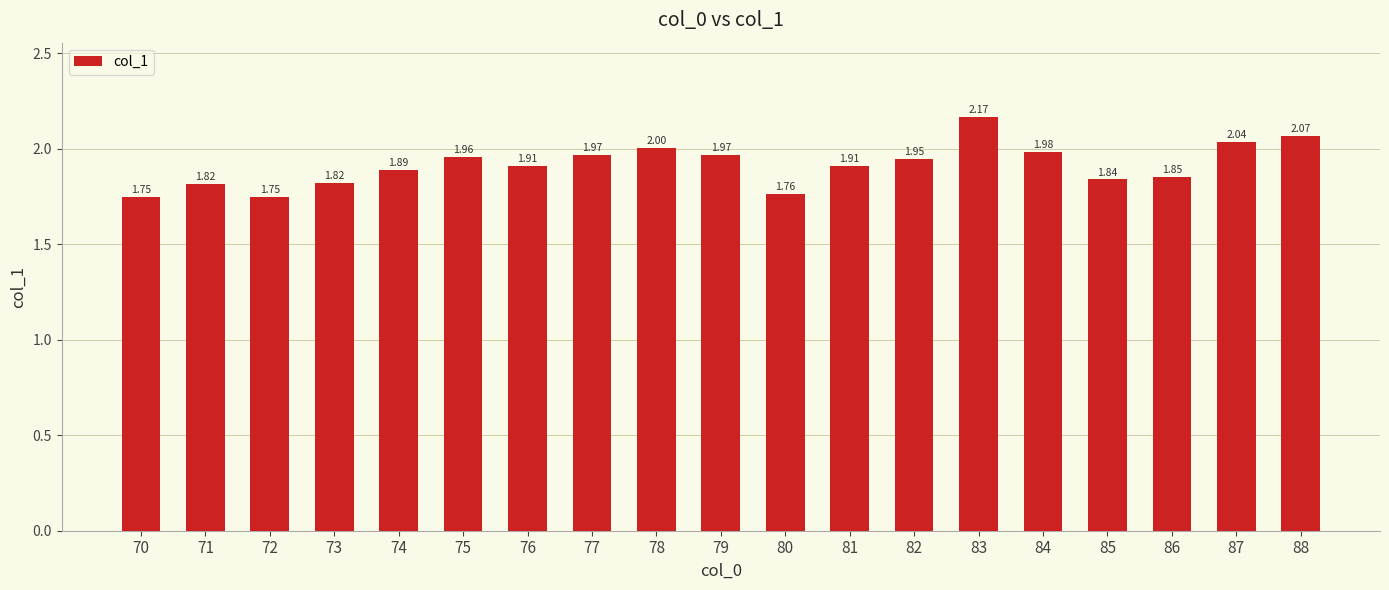

Approximately how many times larger is the value at 78 compared to 73?

1.1